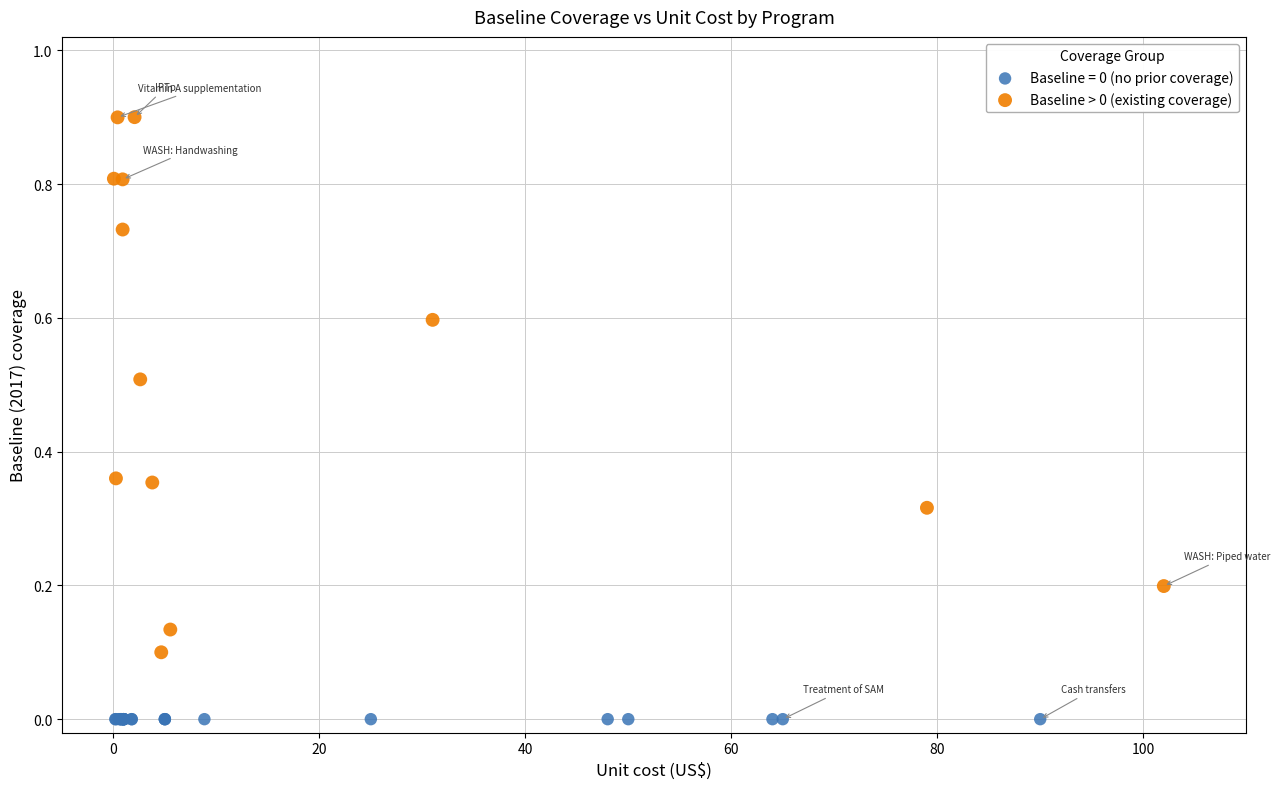

Which series reaches the maximum Y coordinate?

Baseline > 0 (existing coverage)